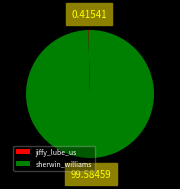

What is the smallest slice in the pie chart?

jiffy_lube_us